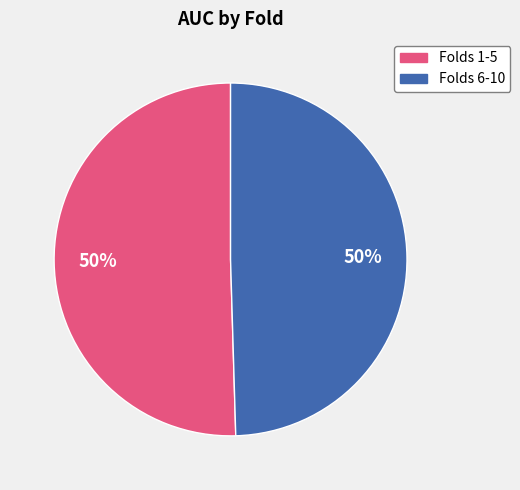

Count the number of slices in the pie.

2